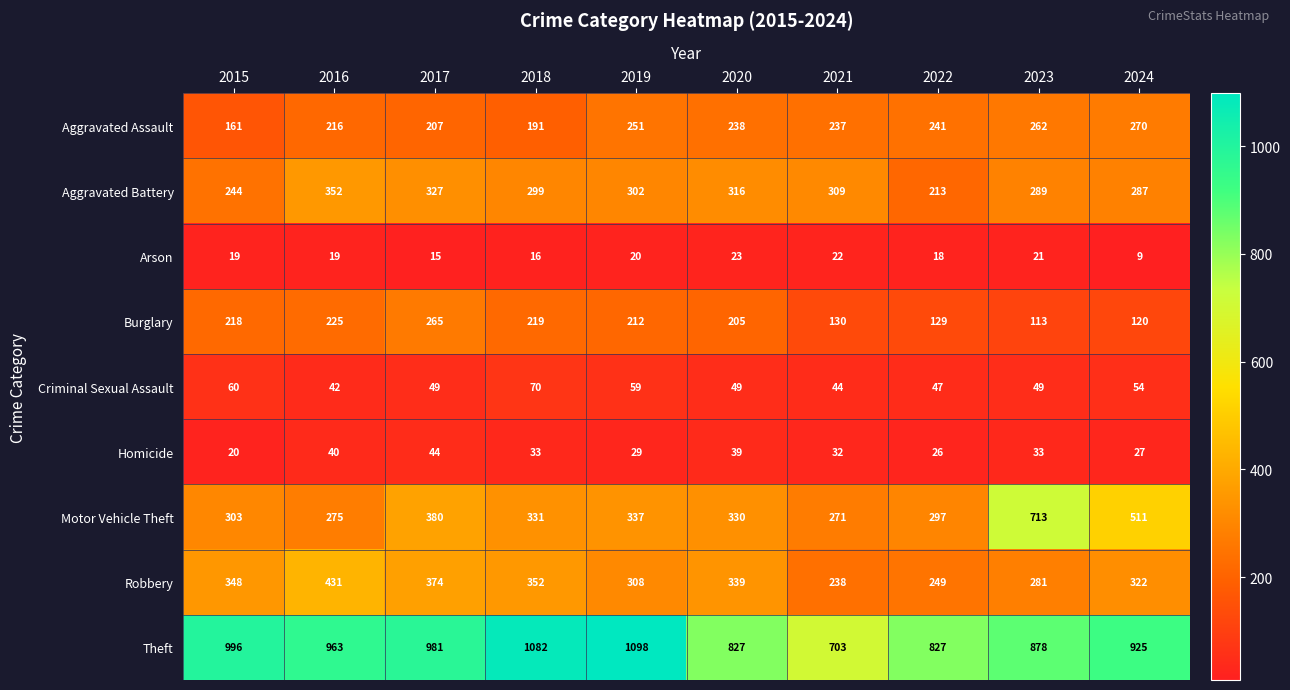

Where is Motor Vehicle Theft nearest to the value 492?

2024